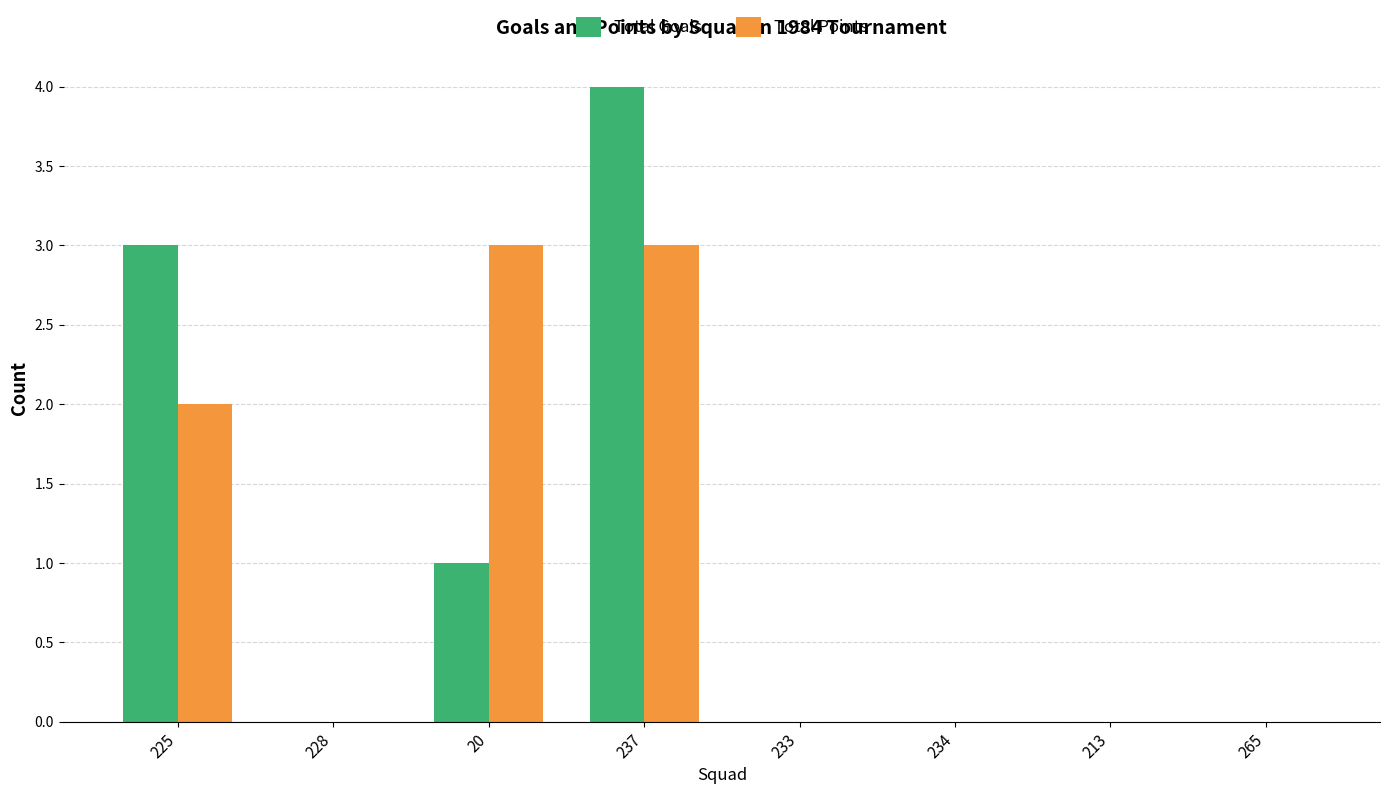

Is it true that Total Goals equals 1 at 20?

True